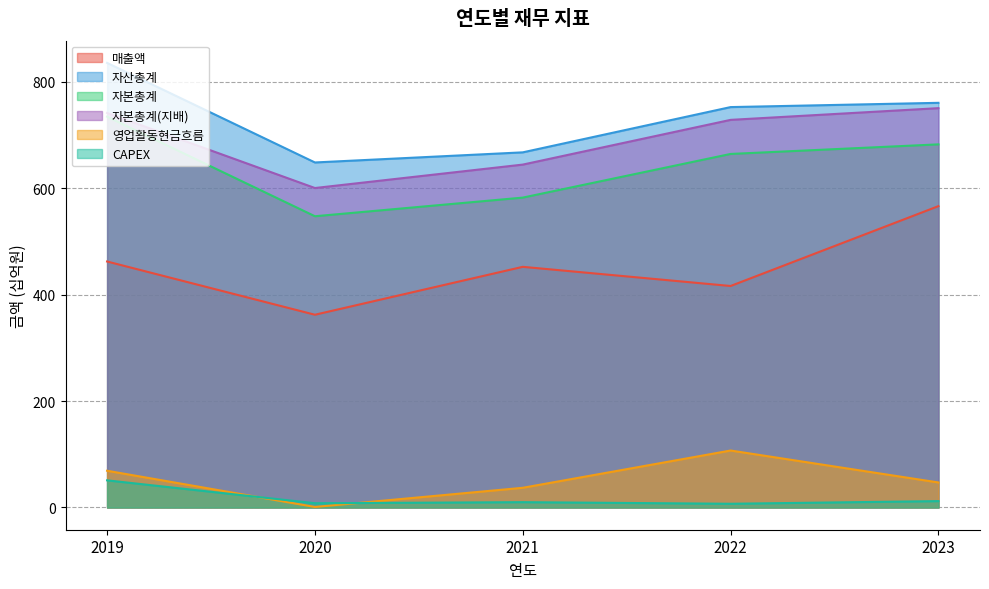

How many data points in CAPEX are above 10?

2